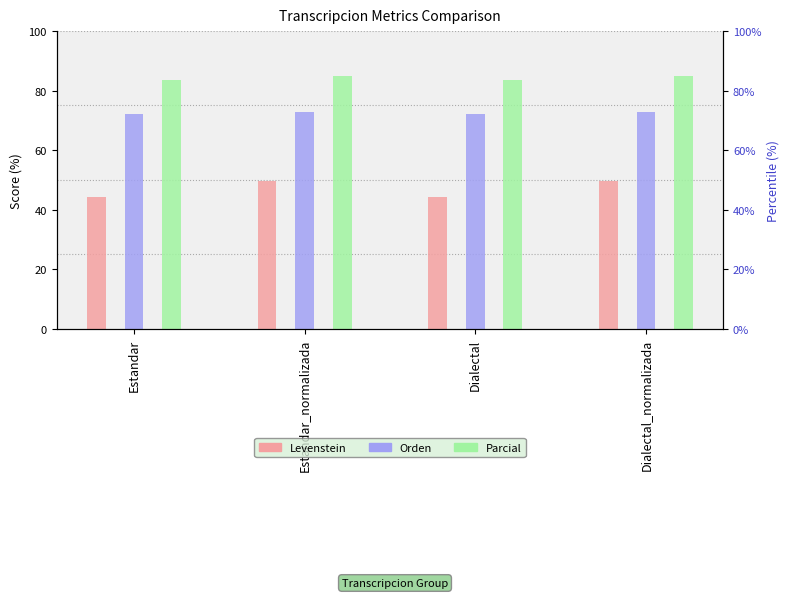

At which label does Parcial reach its minimum?

Estandar